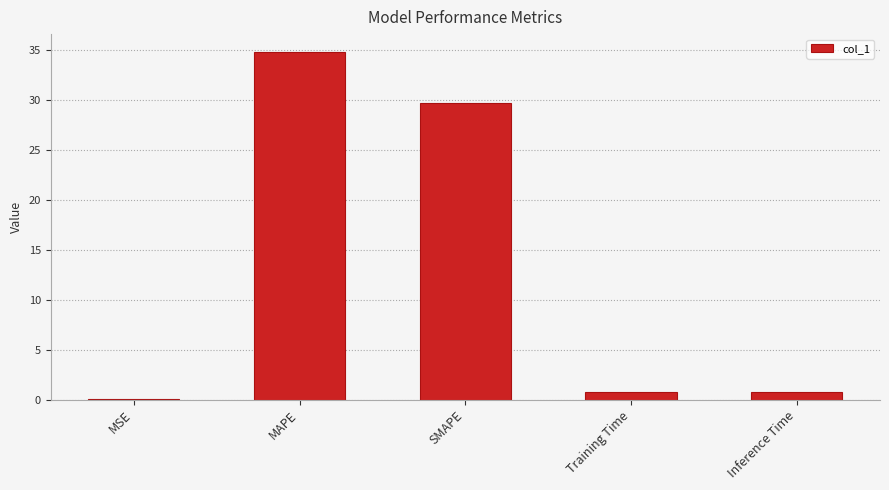

Which category has the highest value across all series?

MAPE